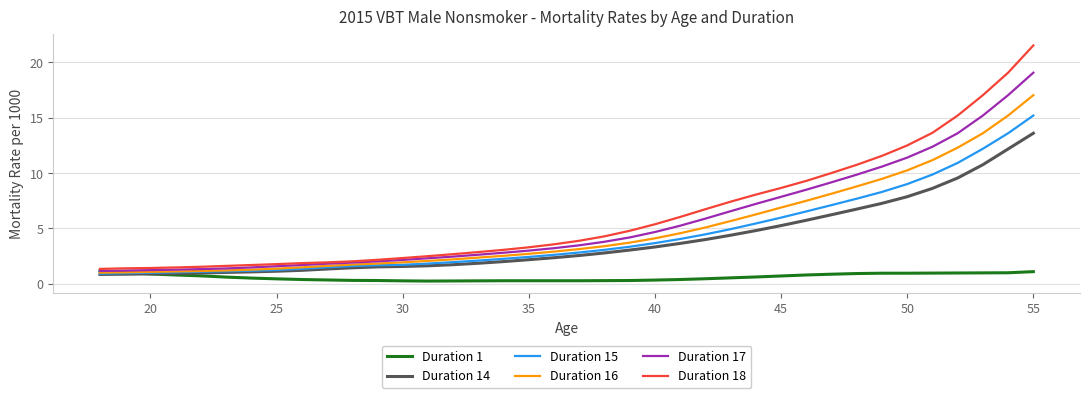

List the series in order of their peak value, lowest first.

Duration 1, Duration 14, Duration 15, Duration 16, Duration 17, Duration 18